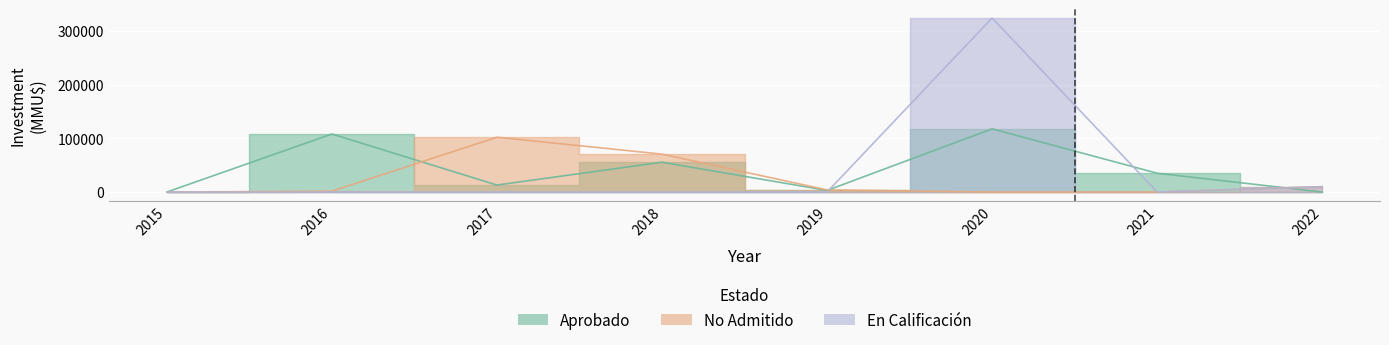

Which series has the largest total across all categories?

Aprobado